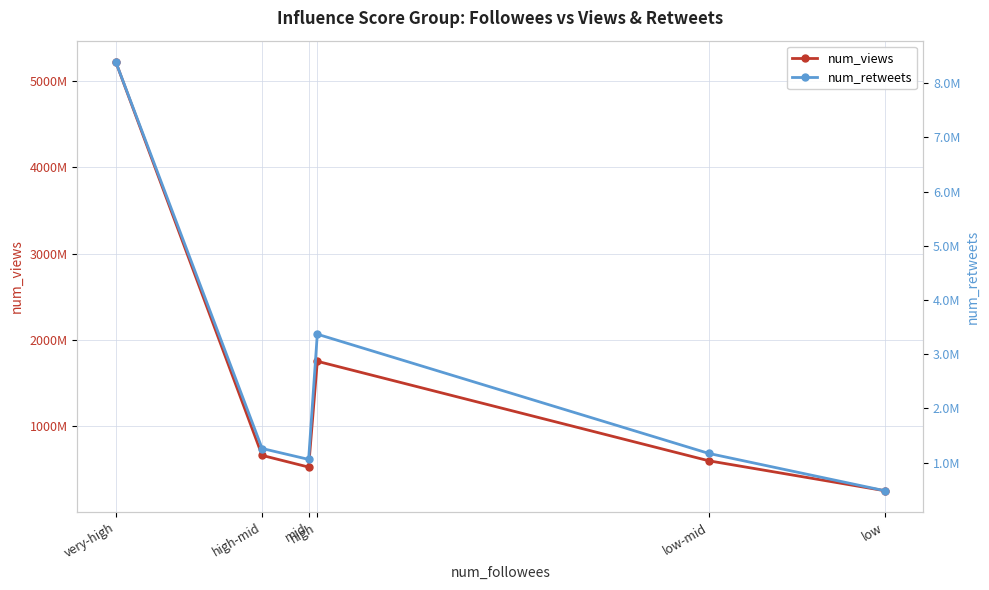

Reading left to right, extract all data points from this chart.

num_views: 5220252660	660301685	524616226	1751331536	597576714	250645028
num_retweets: 8387638	1261584	1060529	3369667	1170493	483007